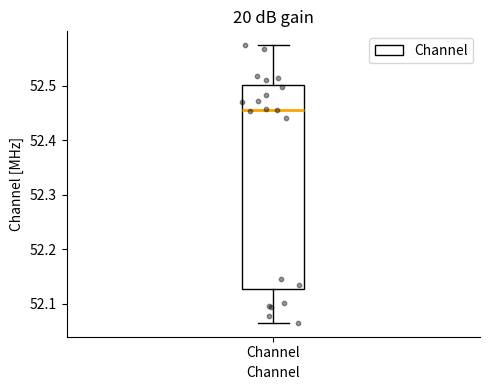

Read this box plot against the y-axis: the position of the median line, the range covered by the box, and the ends of both whiskers. The values are not printed on the chart, so give them approximately, as read against the axis.

median 52.46, box 52.13 to 52.50, whiskers 52.06 to 52.57